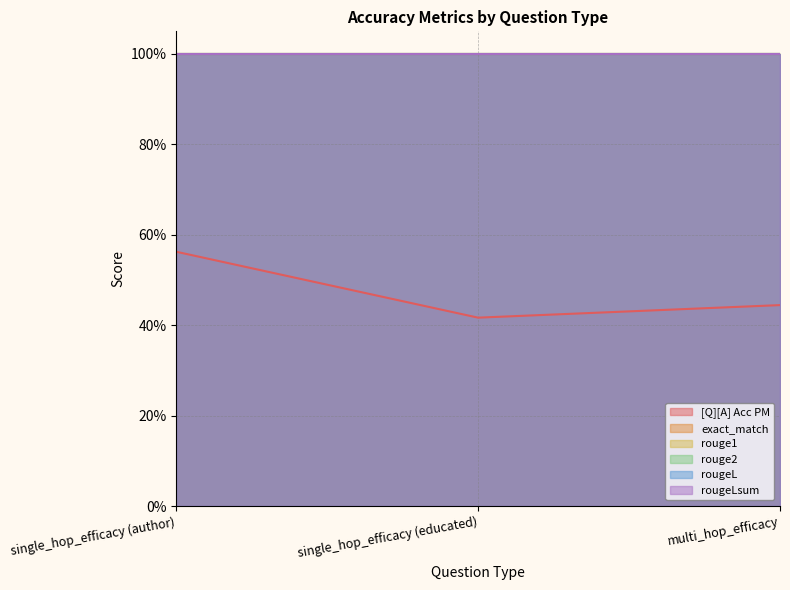

Does the chart display data point markers on the line(s)?

No